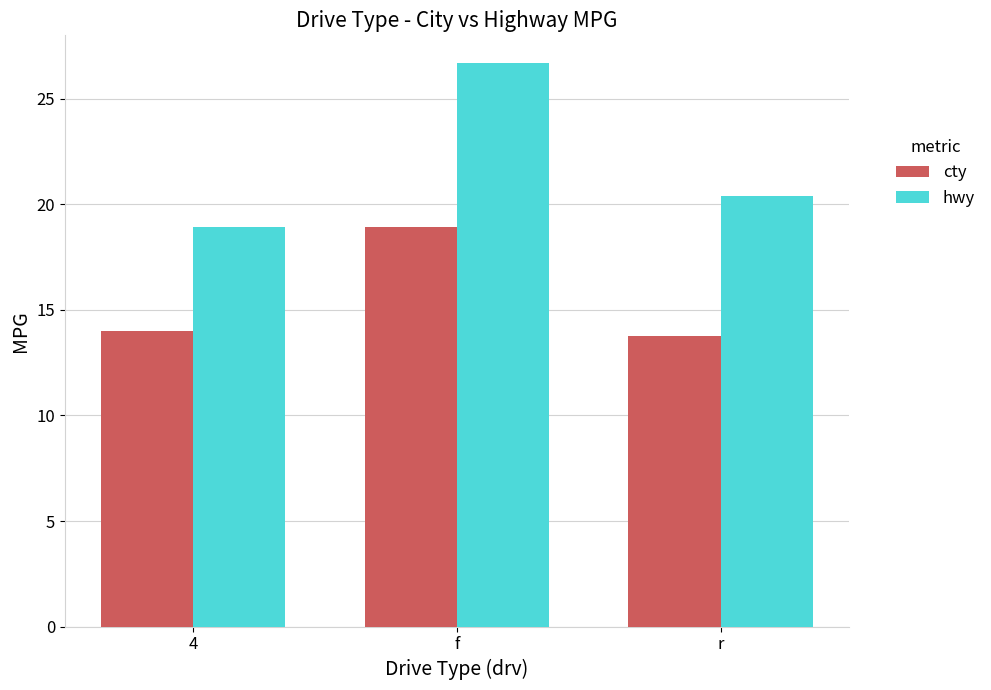

What is the average value of the cty series?

15.6